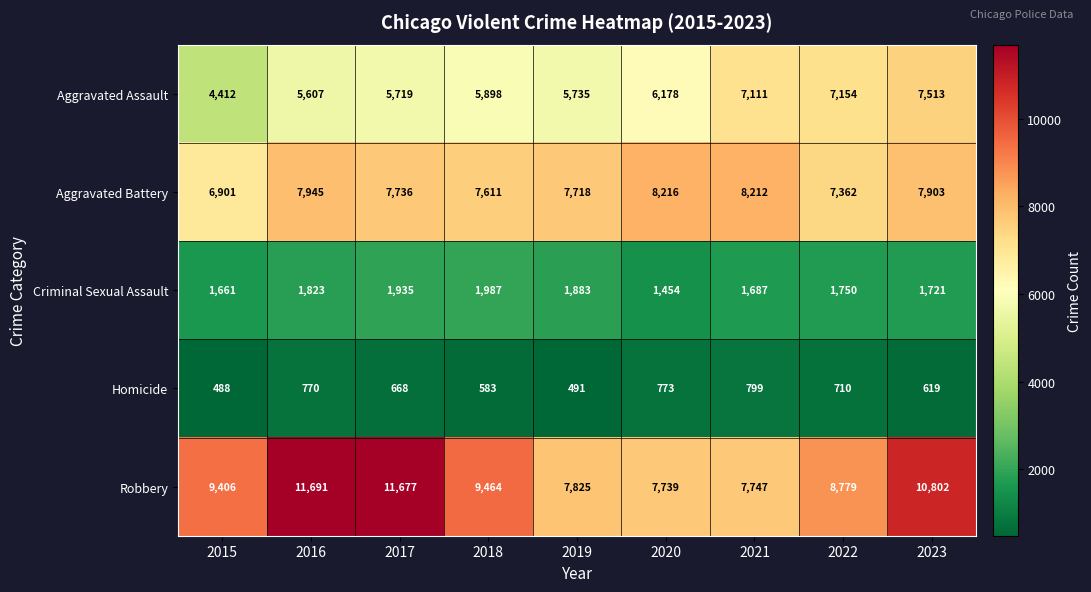

Which series changed the most between 2018 and 2020?

Robbery